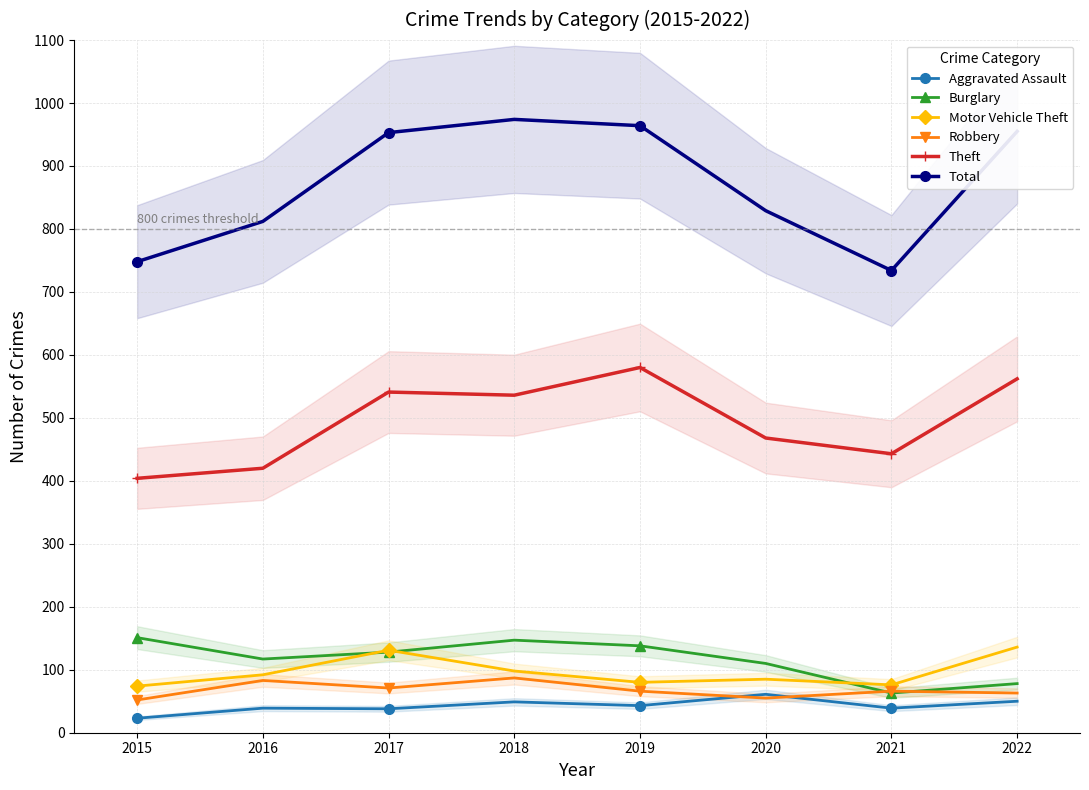

What is the sum of the Motor Vehicle Theft values at 2017 and 2020?

216